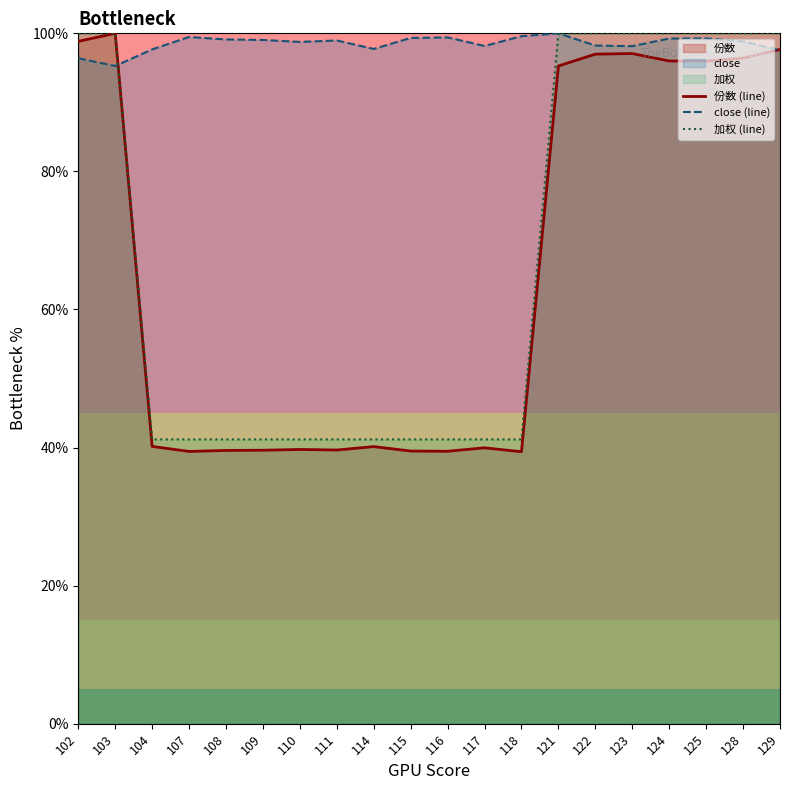

What value does the close (line) series have at 129?

97.6